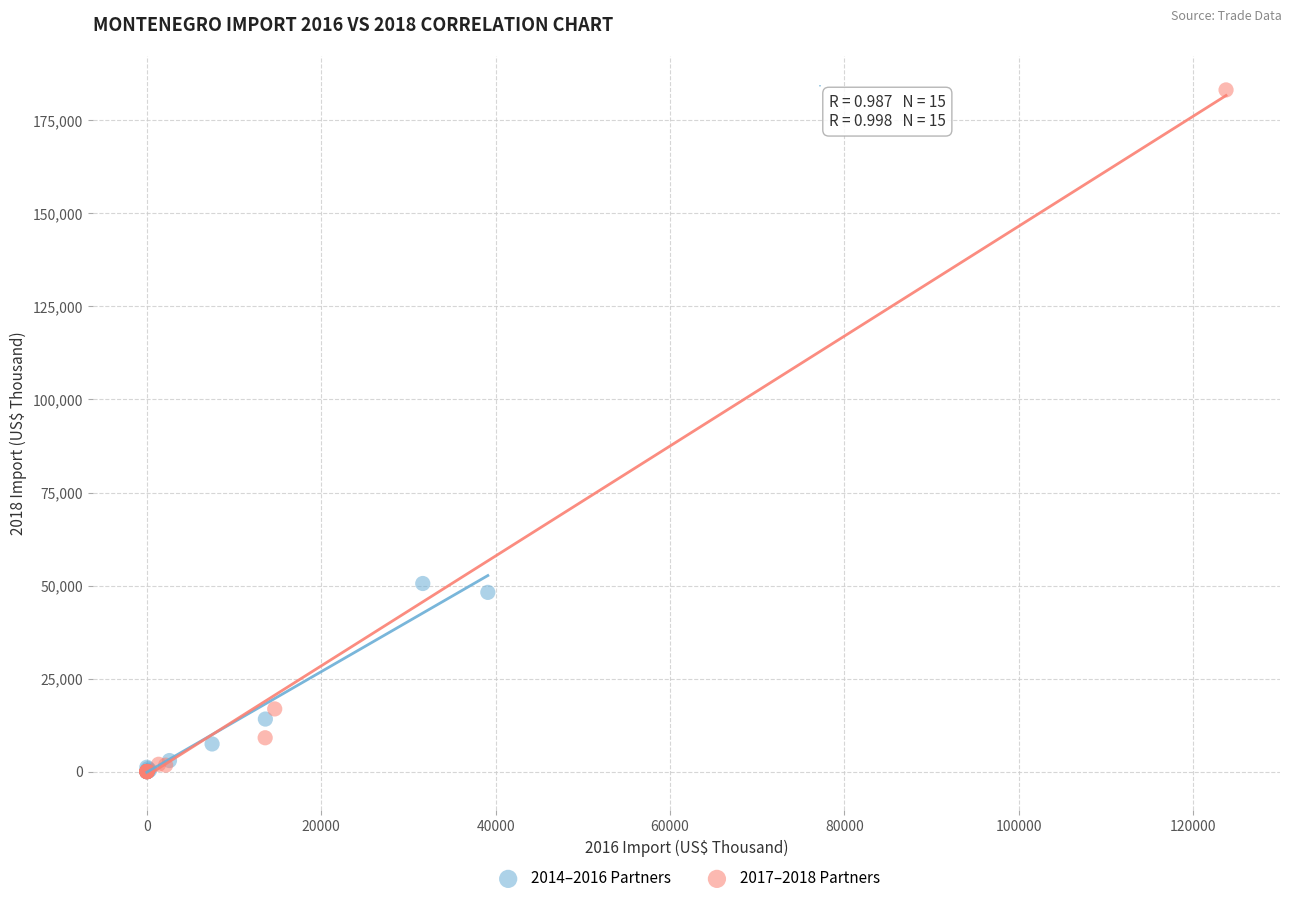

Which series reaches the maximum Y coordinate?

2017–2018 Partners